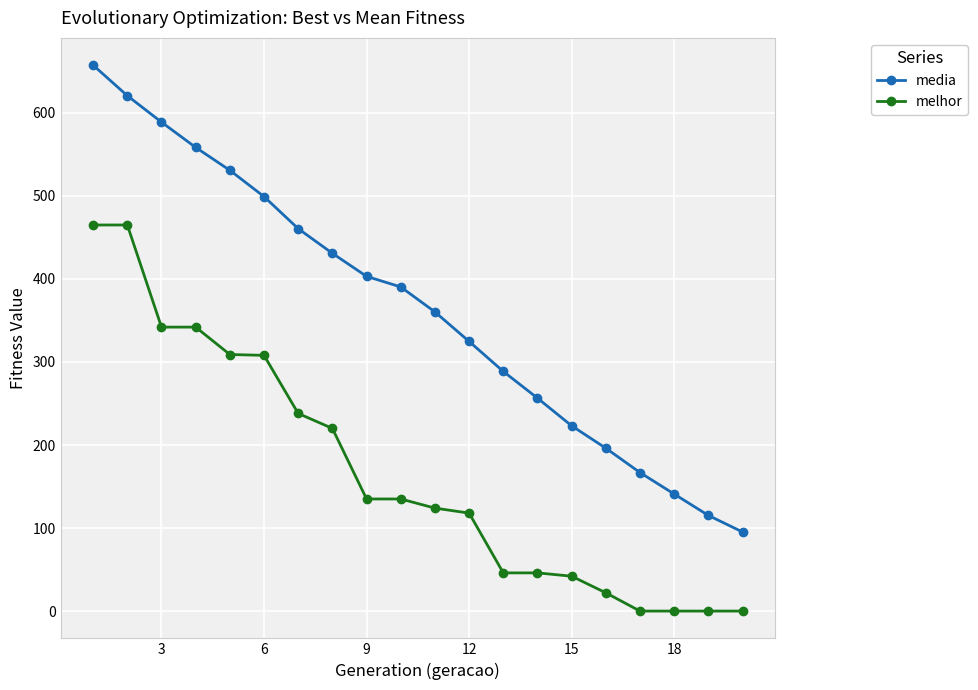

At how many categories does at least one series exceed 485?

6